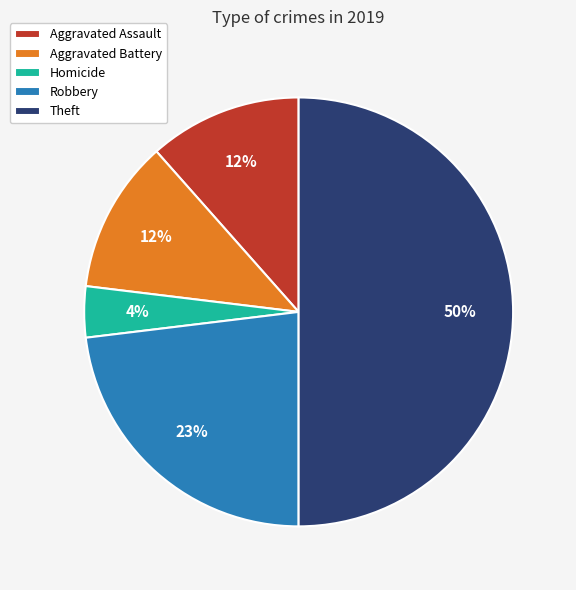

To the nearest percent, what is the difference between the largest and smallest slice percentages?

46%